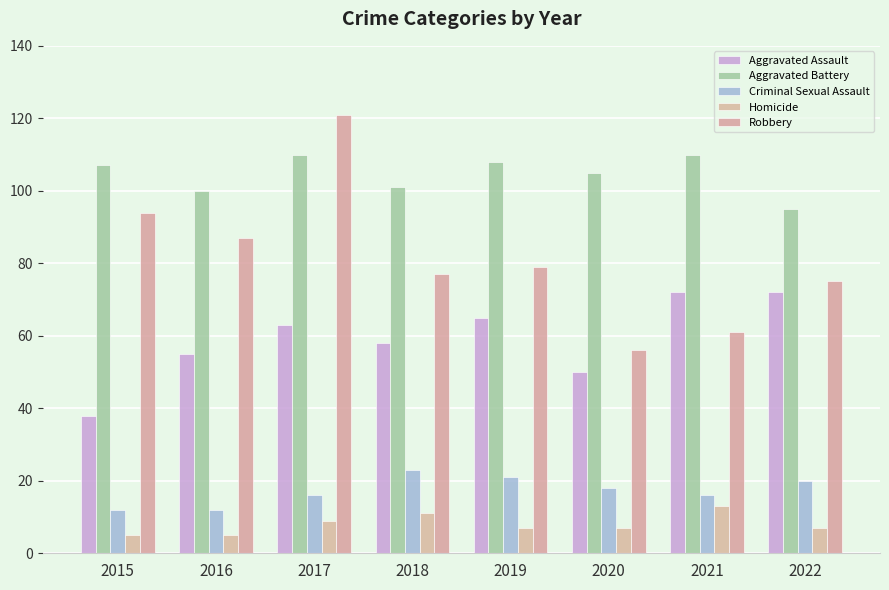

What is the difference between the highest and lowest values at 2018?

90